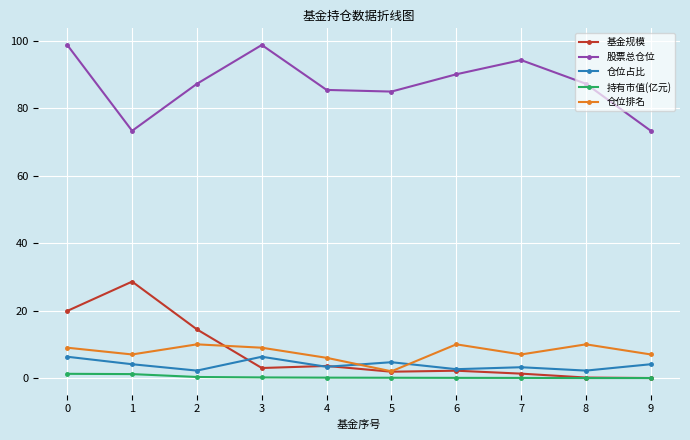

In 股票总仓位, how many points are higher than both neighbors (excluding endpoints)?

2